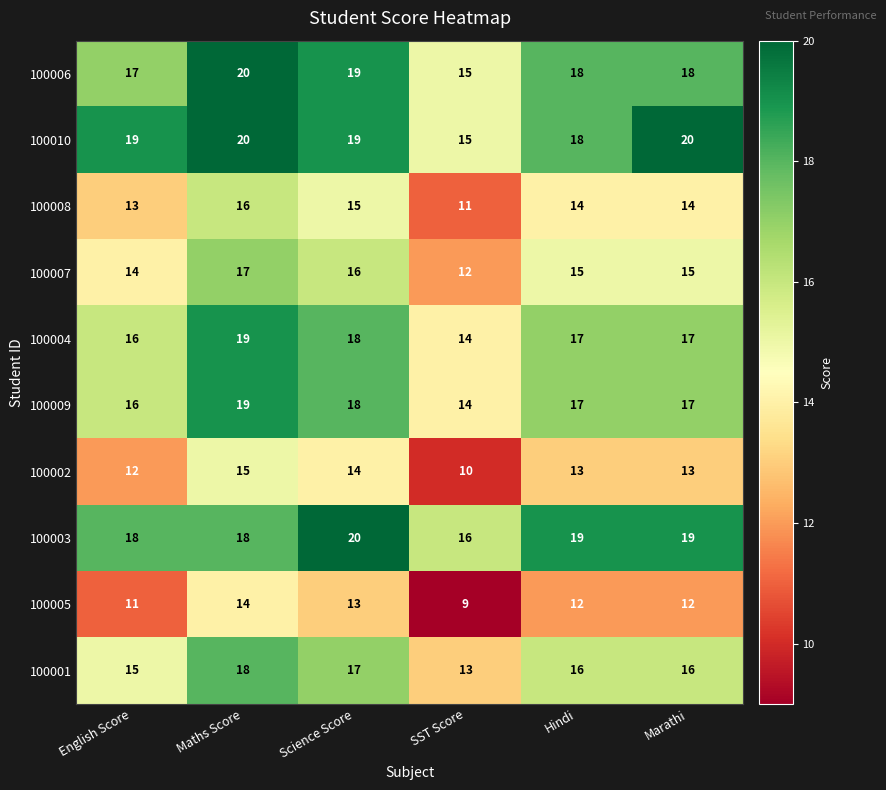

What is the sum of all 100003 values?

110